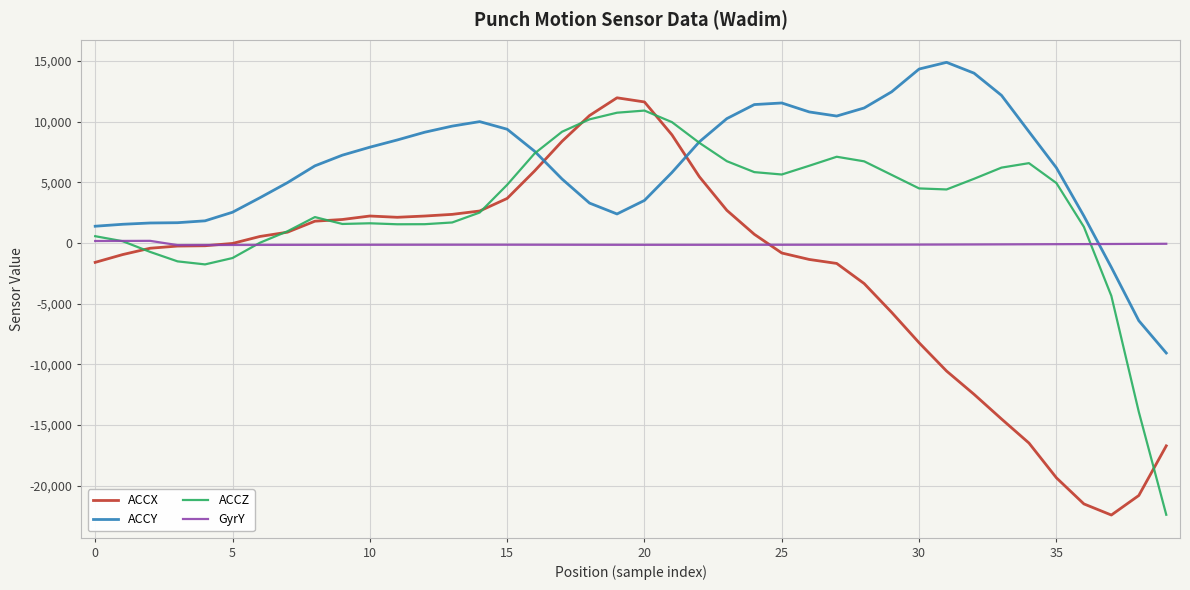

List the series in order of their overall mean, lowest first.

ACCX, GyrY, ACCZ, ACCY